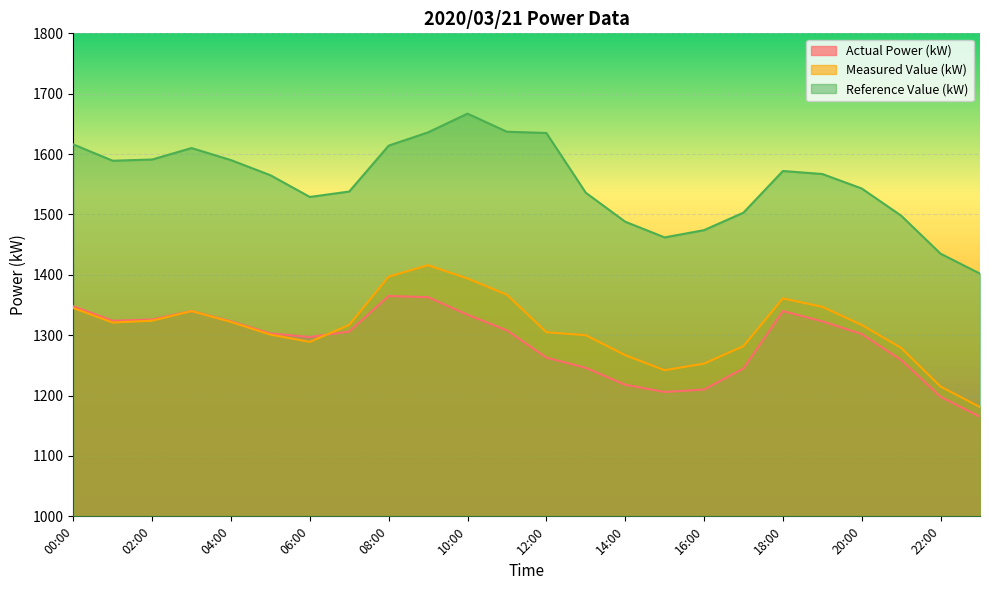

True or false: Actual Power (kW) has a value of 1334 at 10:00.

True